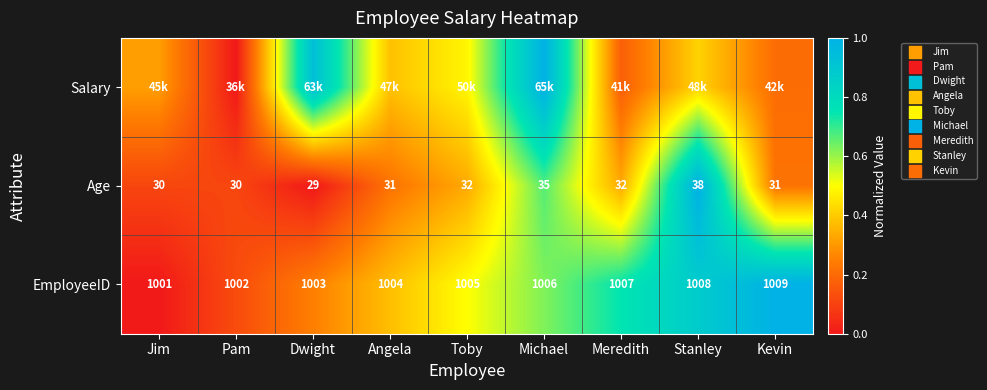

Count the number of data series in this chart.

3